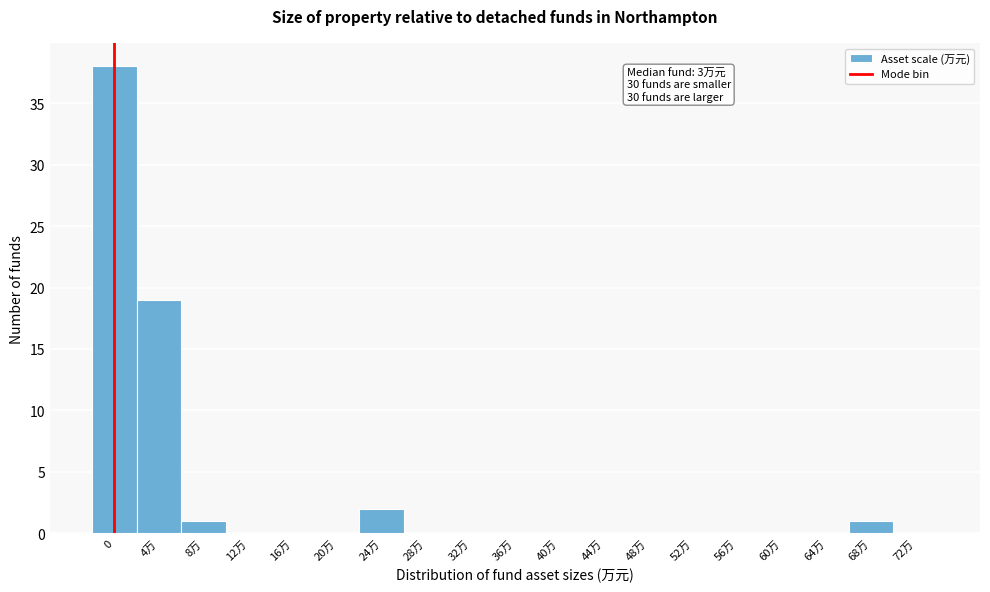

Reading left to right, extract all data points from this chart.

0=38	4万=19	8万=1	12万=0	16万=0	20万=0	24万=2	28万=0	32万=0	36万=0	40万=0	44万=0	48万=0	52万=0	56万=0	60万=0	64万=0	68万=1	72万=0